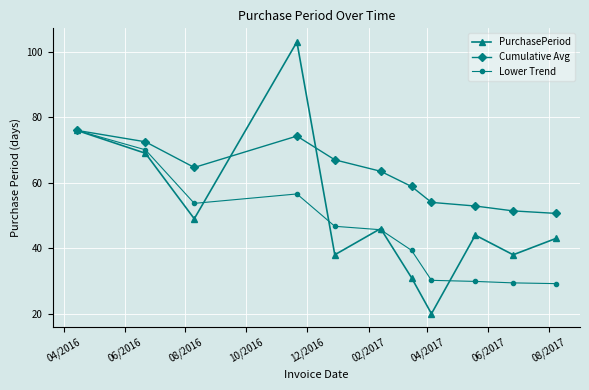

After their last crossing, which series has the higher values: PurchasePeriod or Cumulative Avg?

Cumulative Avg